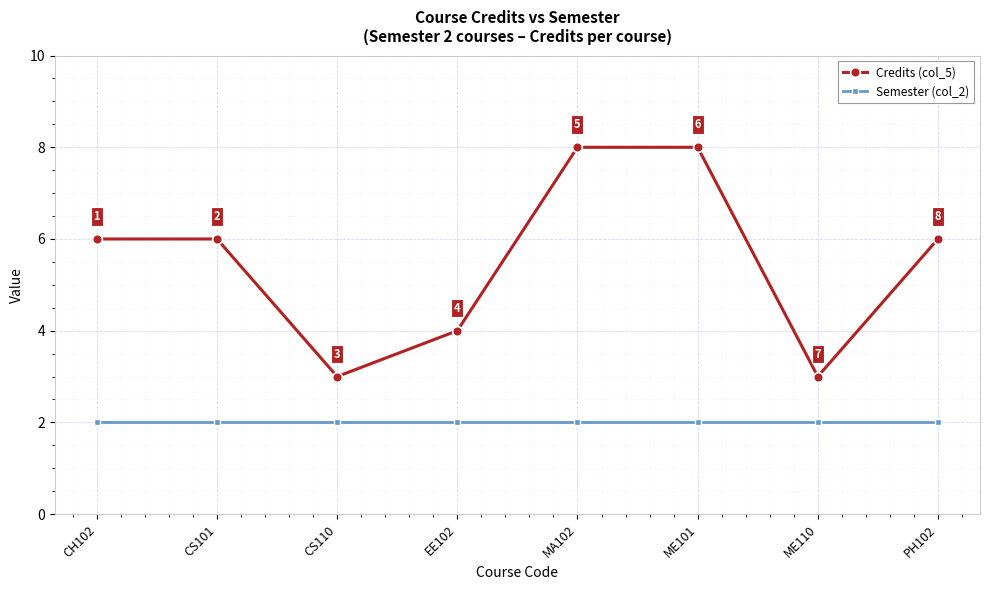

Reading left to right, what are all the values shown in this chart?

Credits (col_5): 6	6	3	4	8	8	3	6
Semester (col_2): 2	2	2	2	2	2	2	2